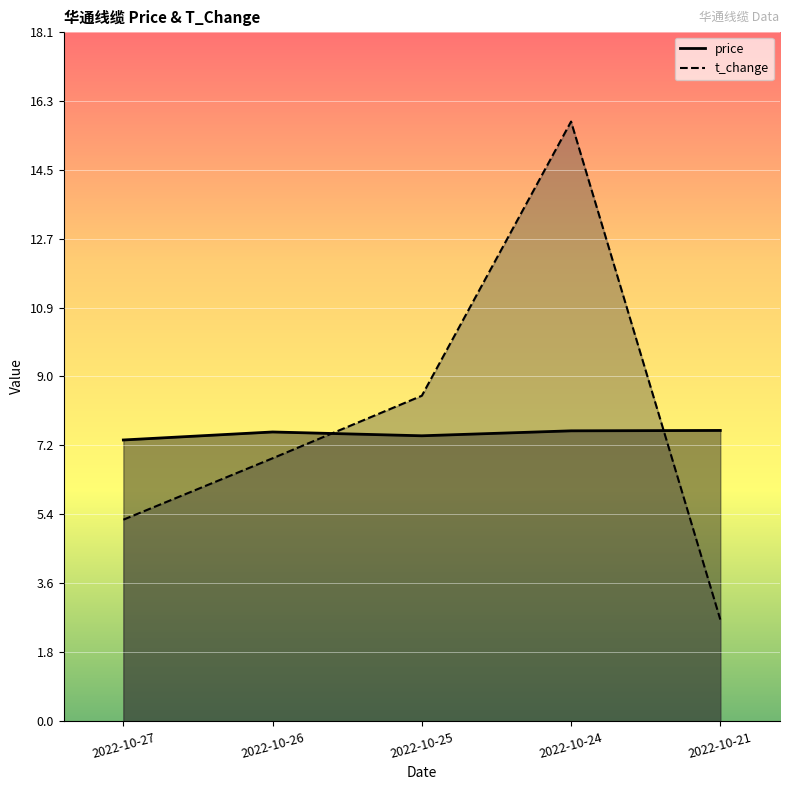

Between which two adjacent categories do t_change and price first intersect?

2022-10-26 and 2022-10-25